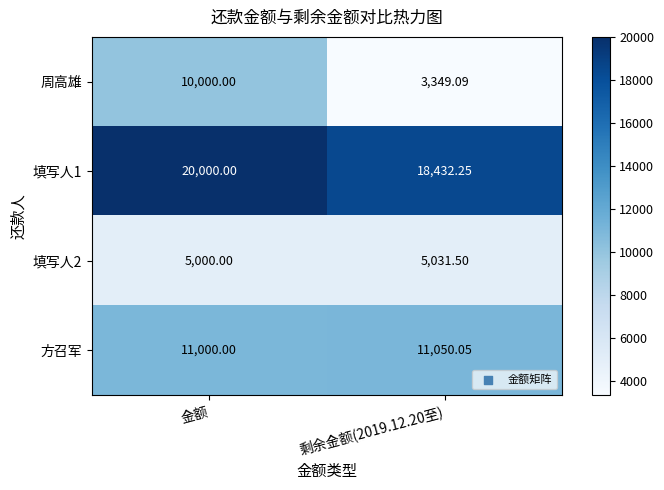

Which series has the largest total across all categories?

填写人1